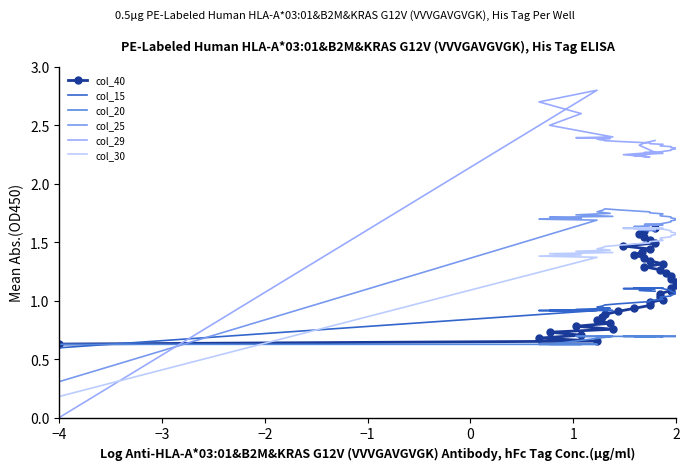

Which category has the lowest value across all series?

−4